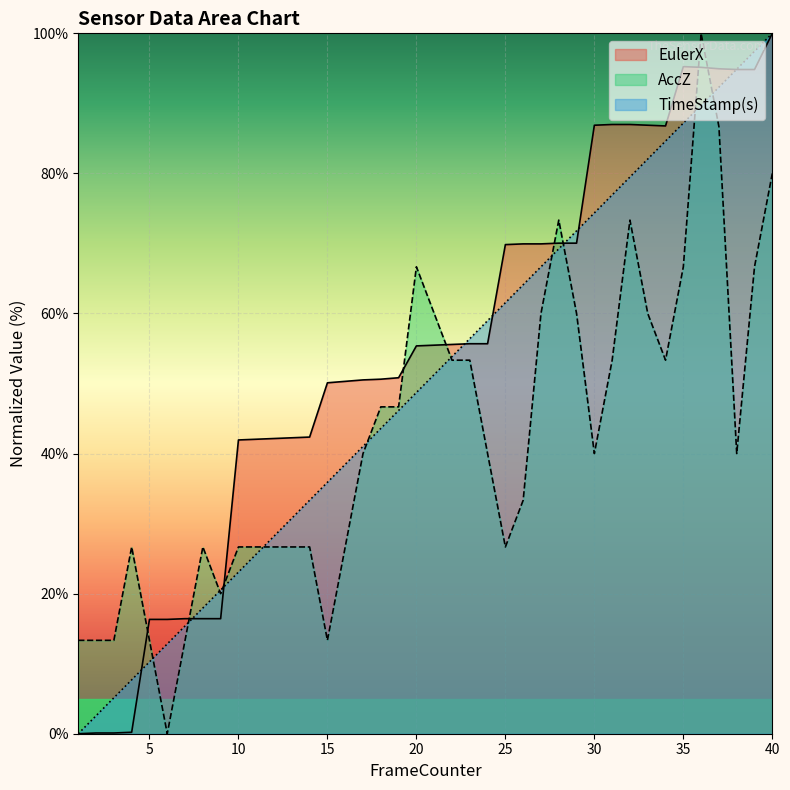

What is the value of the TimeStamp(s) point at the 10th from the left?

23.1